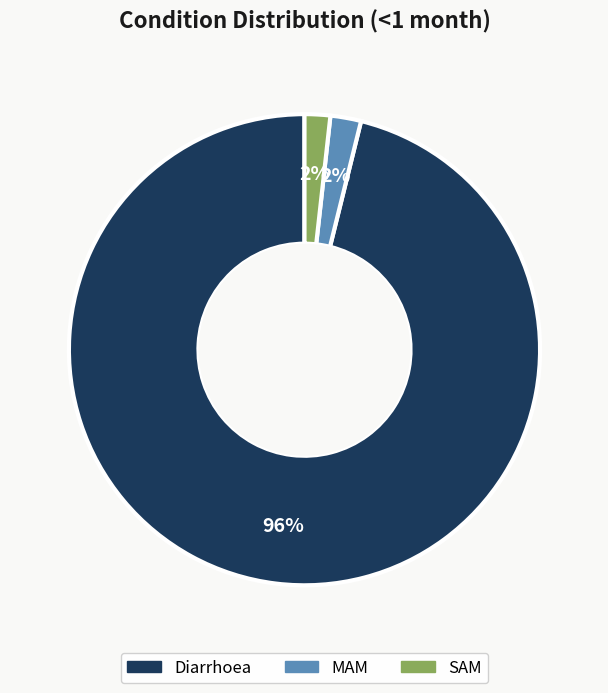

Is there any slice that represents more than half of the pie?

Yes